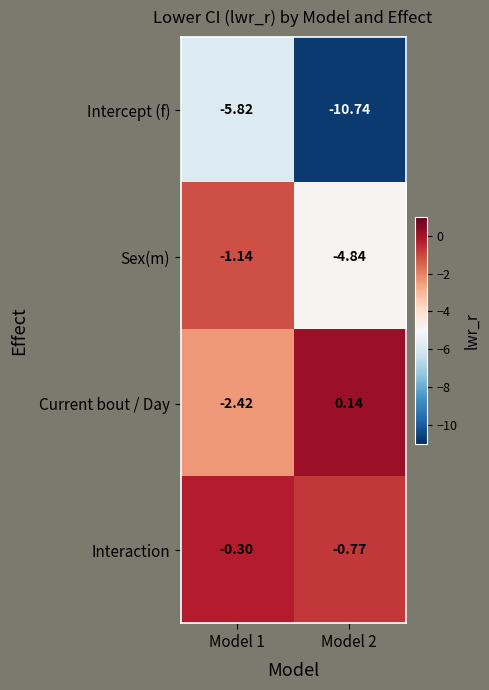

Rank the series at Model 2 from lowest to highest value.

Intercept (f), Sex(m), Interaction, Current bout / Day